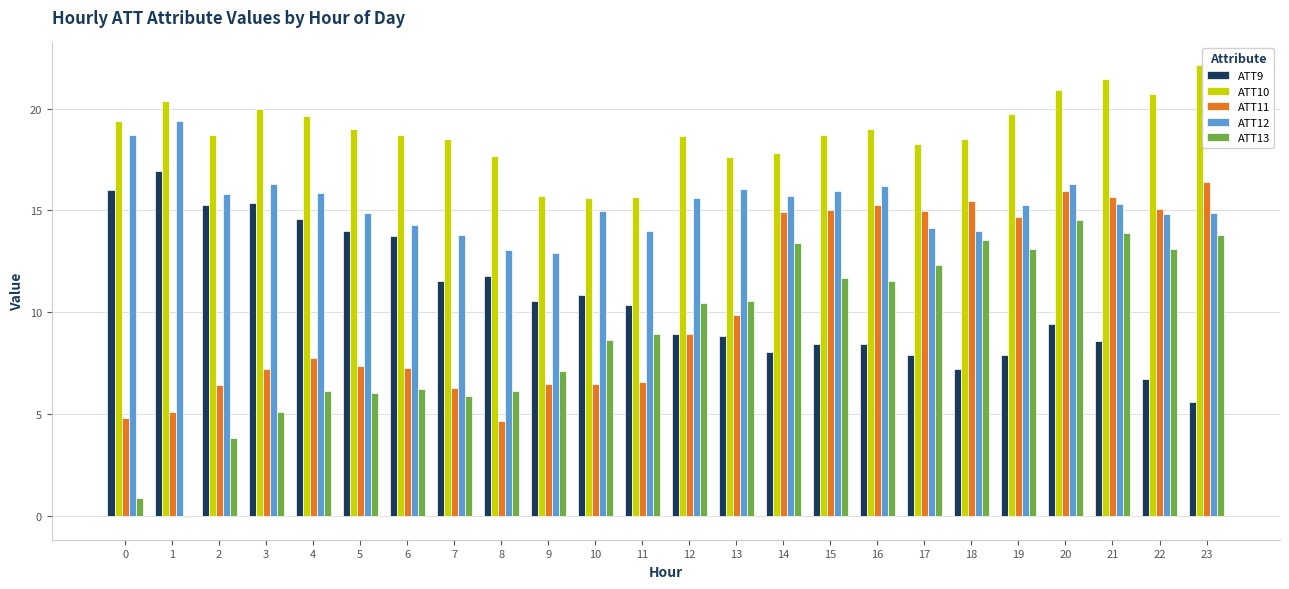

At which category does the chart reach its peak across all series?

23